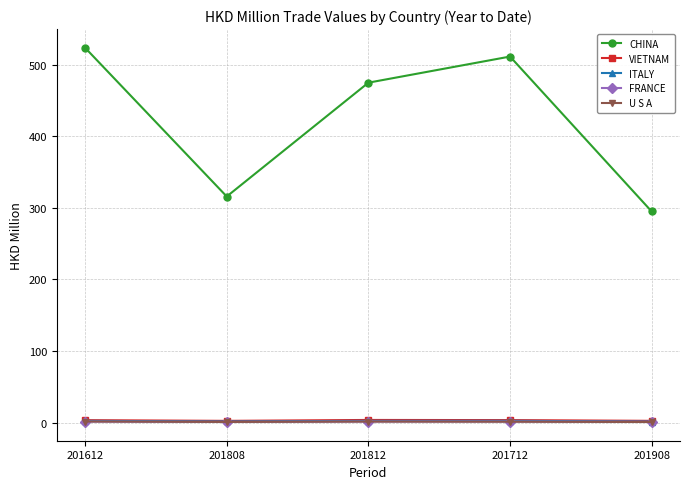

What is the approximate value of CHINA at 201812?

474.7